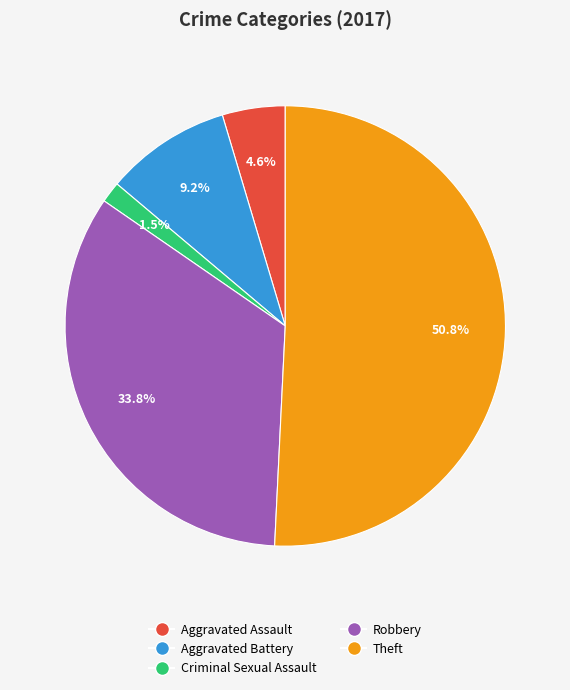

How many slices are in this pie chart?

5